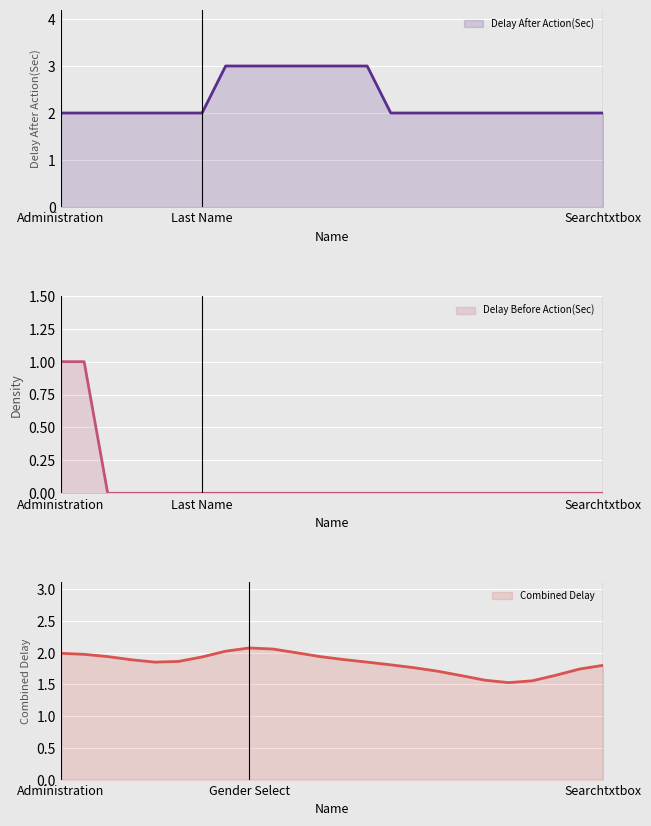

Is it true that Delay After Action(Sec) equals 2 at Last Name?

True